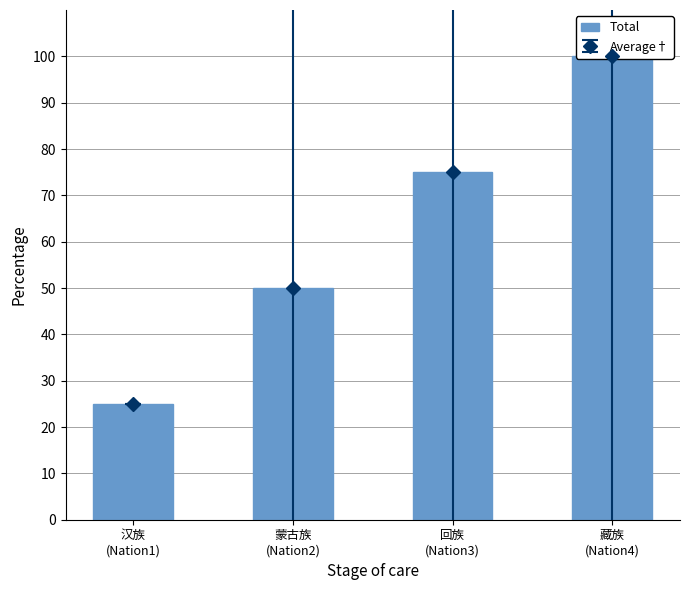

List the labels in order of value, largest first.

藏族
(Nation4), 回族
(Nation3), 蒙古族
(Nation2), 汉族
(Nation1)